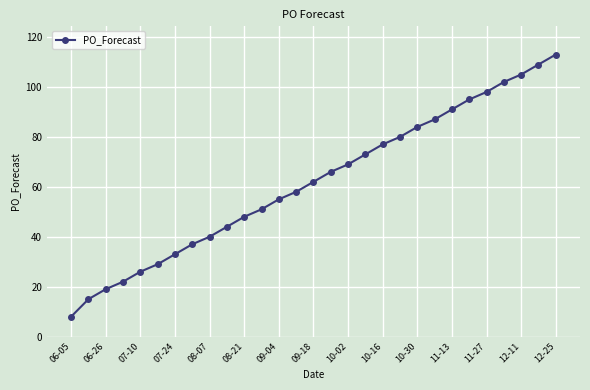

What is the minimum value shown in the chart?

8